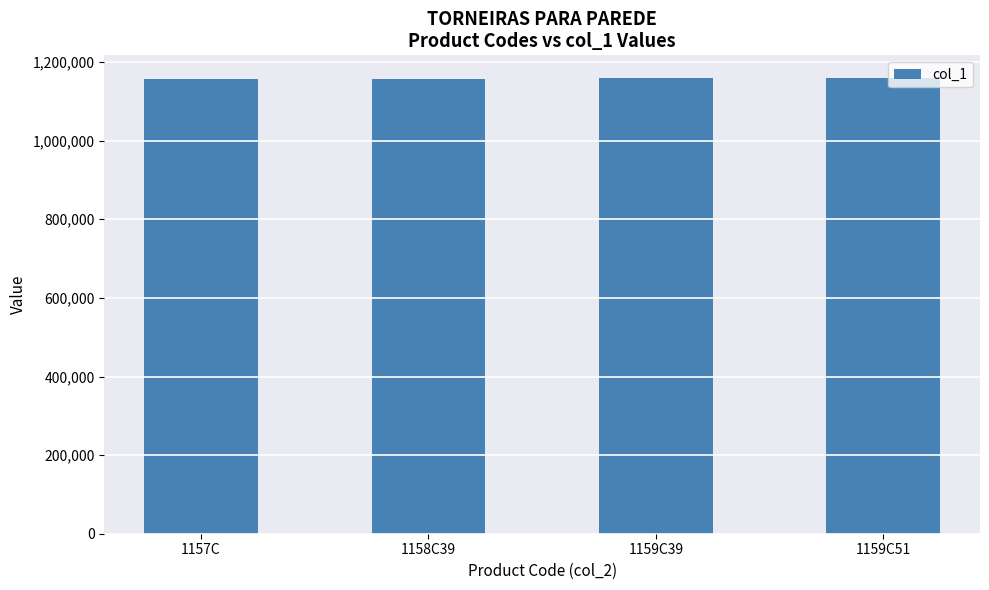

What is the ratio of the value at 1157C to the value at 1159C39?

1.0